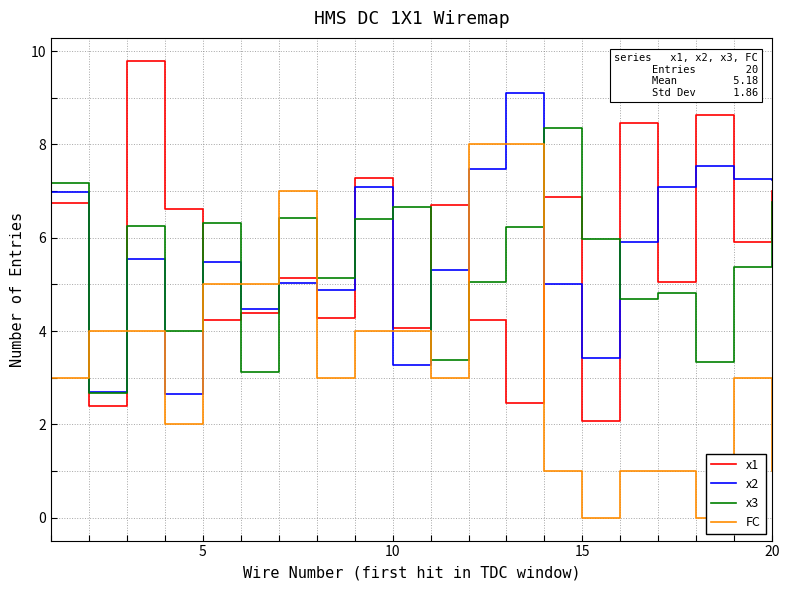

How many categories are shown in the chart?

20